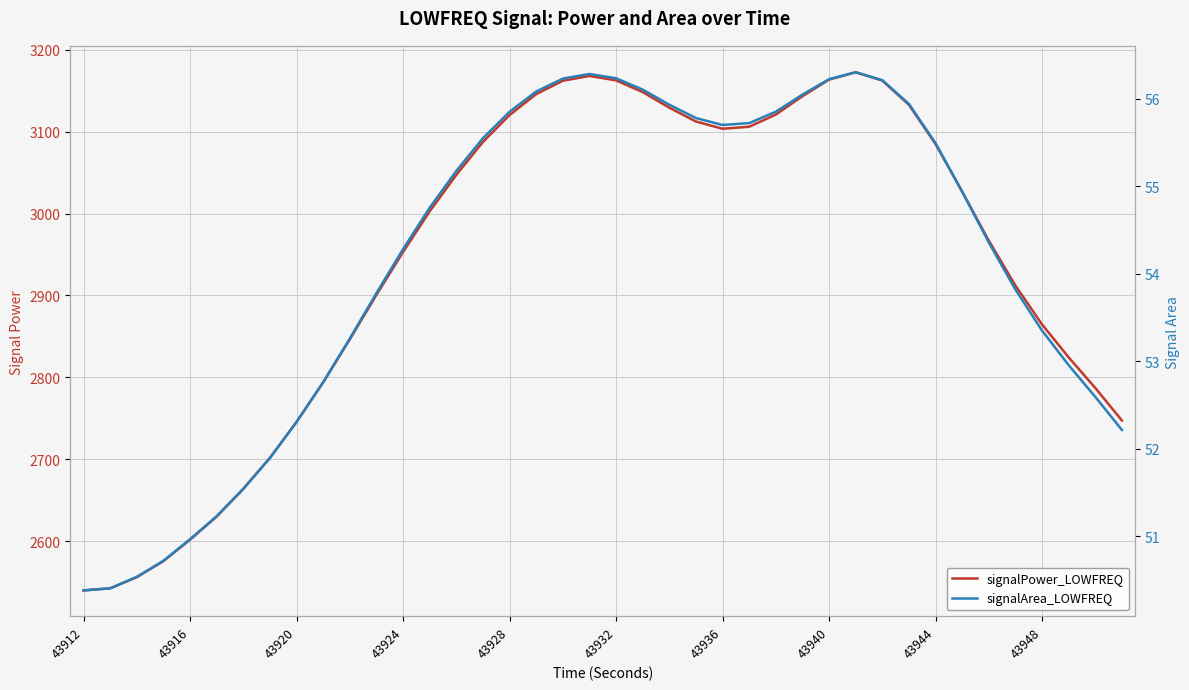

True or false: signalPower_LOWFREQ and signalArea_LOWFREQ cross at least once.

False